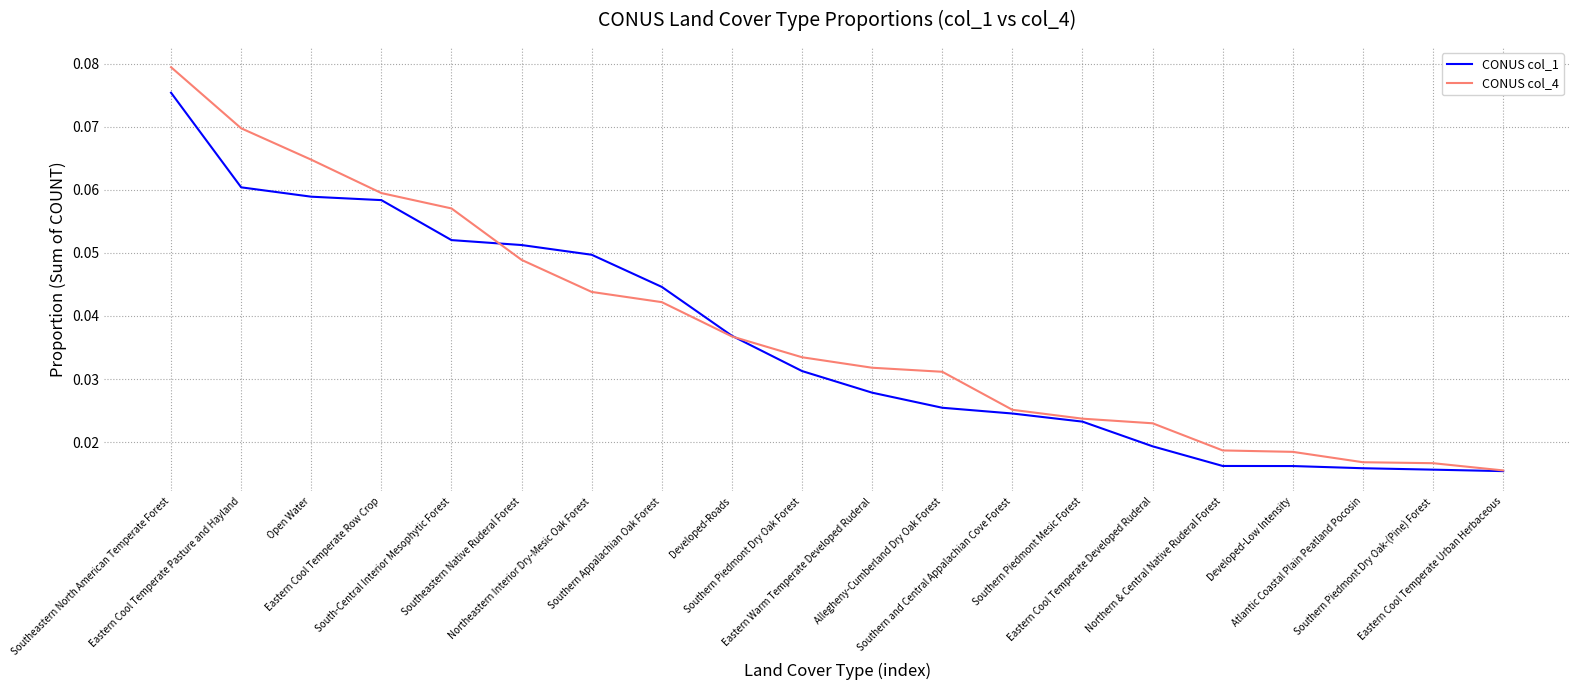

What position from the left is Southern Piedmont Dry Oak-(Pine) Forest?

19